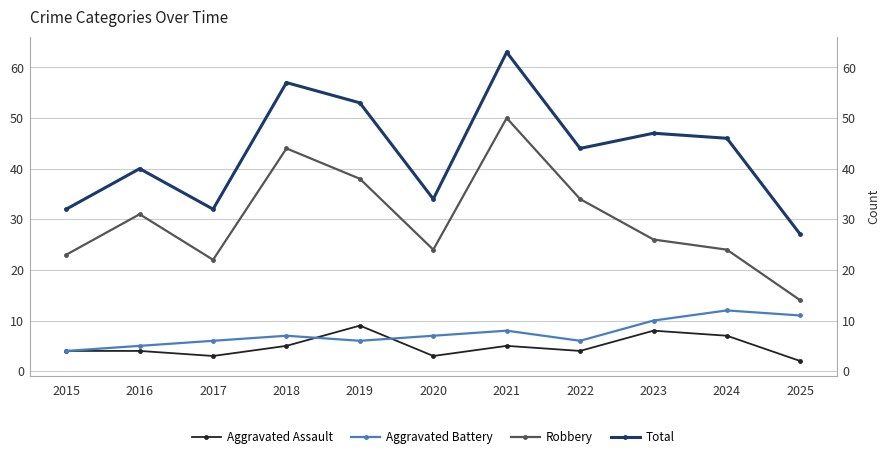

True or false: Robbery and Total cross at least once.

False